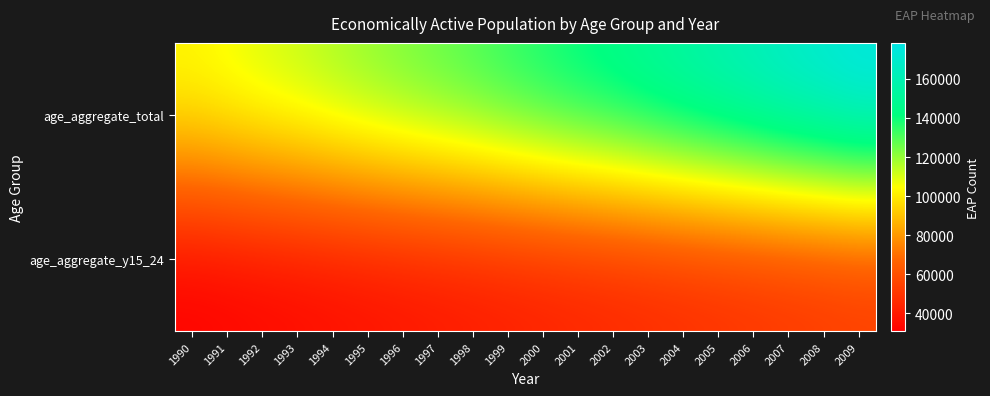

What is the difference between the highest and lowest values at 2007?

121614.7